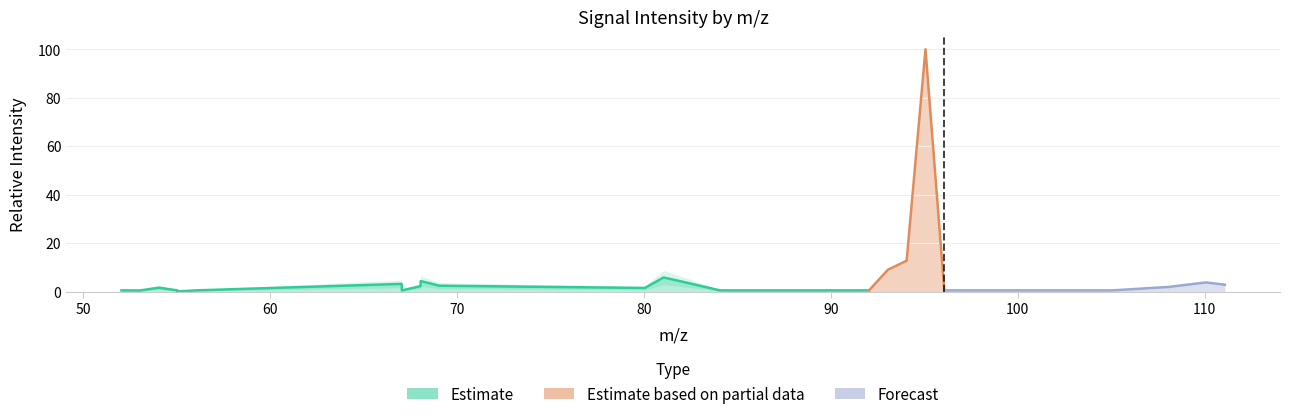

How many interior local peaks (higher than both neighbors) does the data have?

7